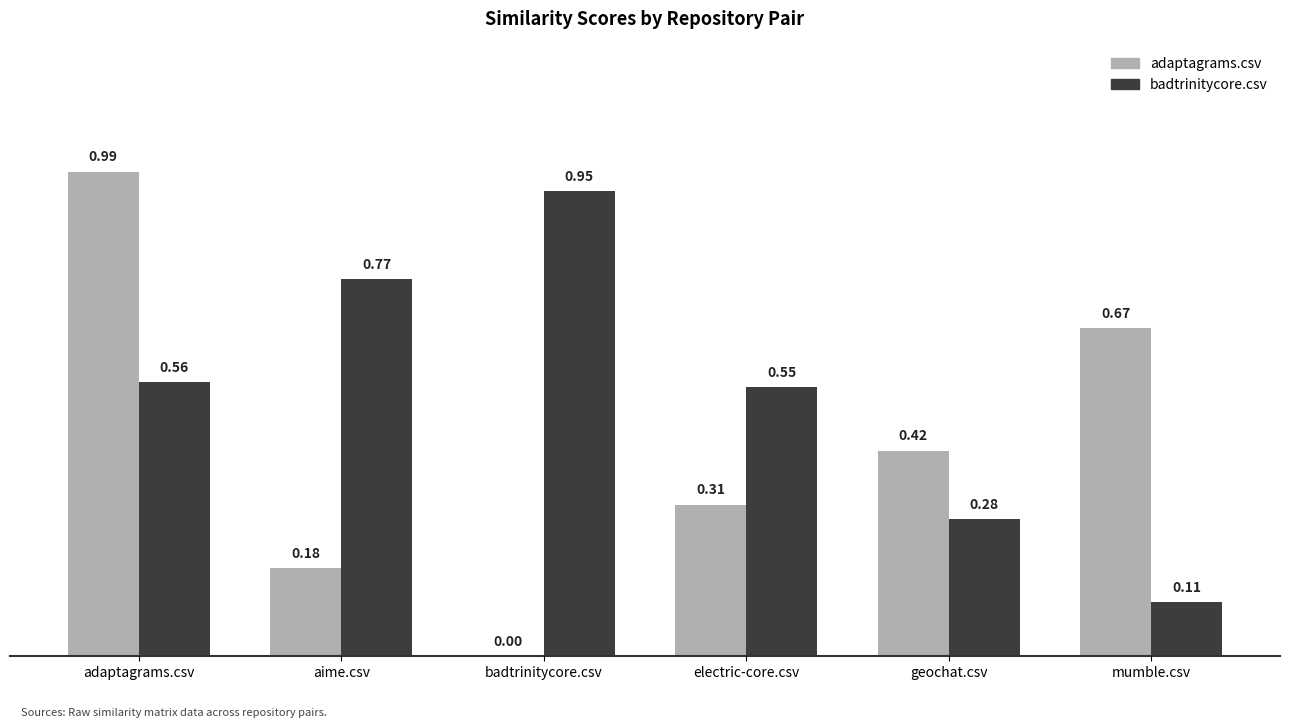

What is the sum of all badtrinitycore.csv values?

3.2